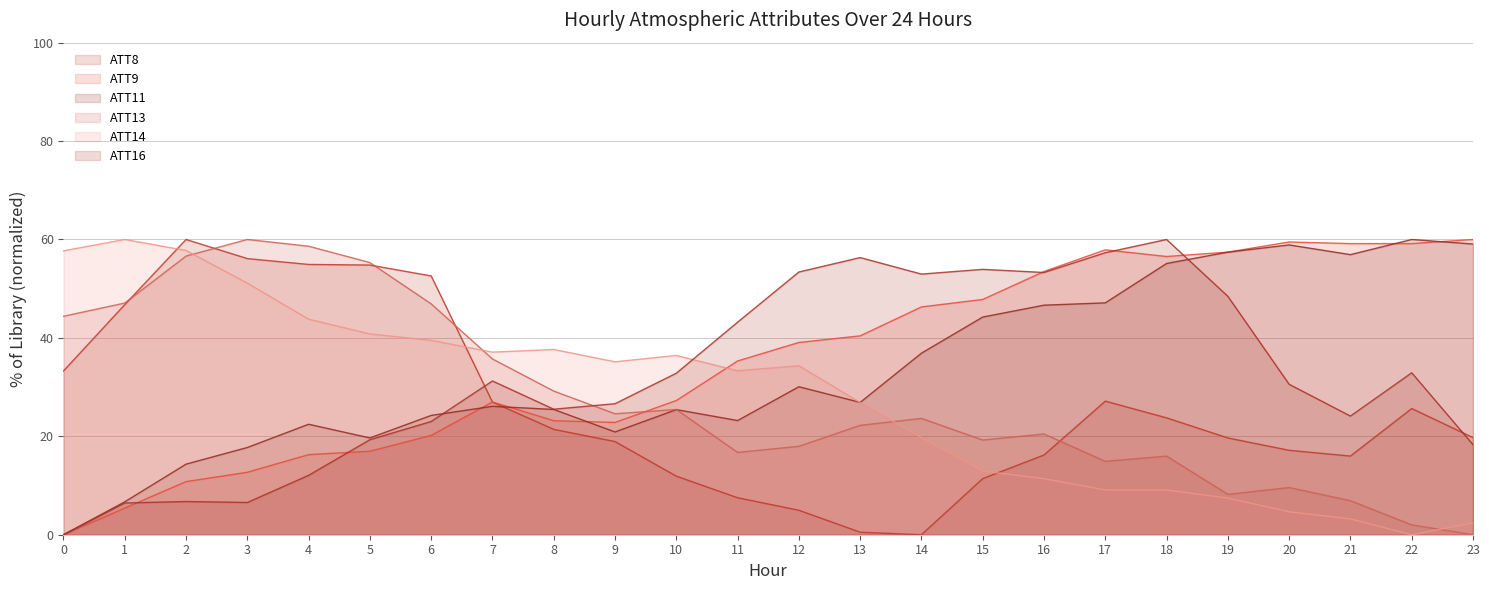

What are all the series names shown in the legend?

ATT8, ATT9, ATT11, ATT13, ATT14, ATT16